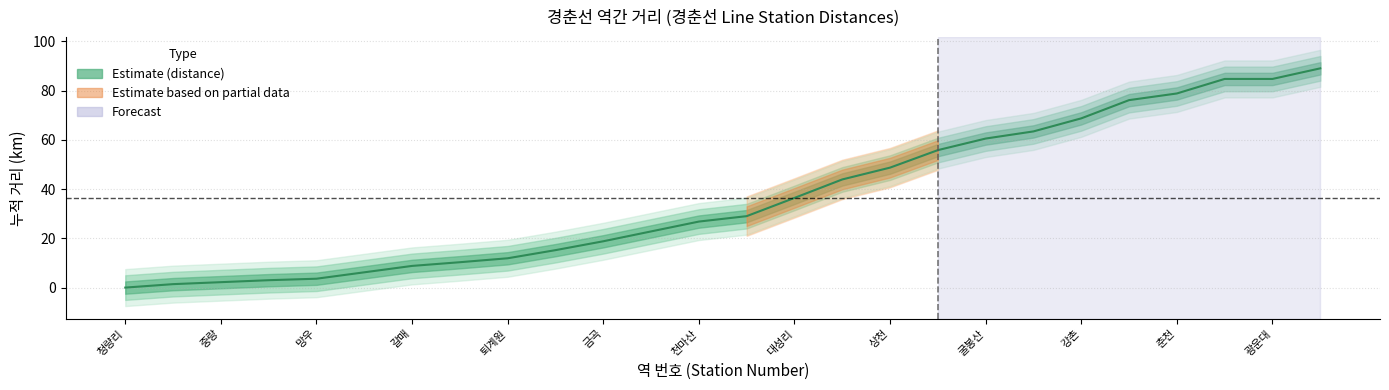

True or false: the data shows 30.0 at 금곡.

False